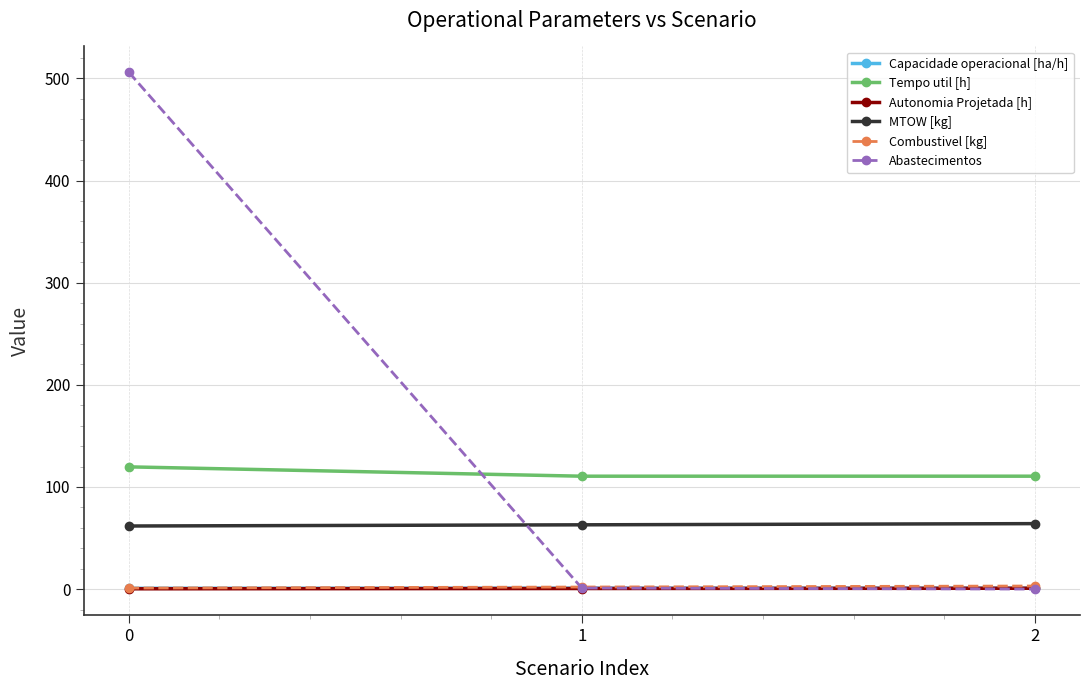

How many lines are shown in the chart?

6